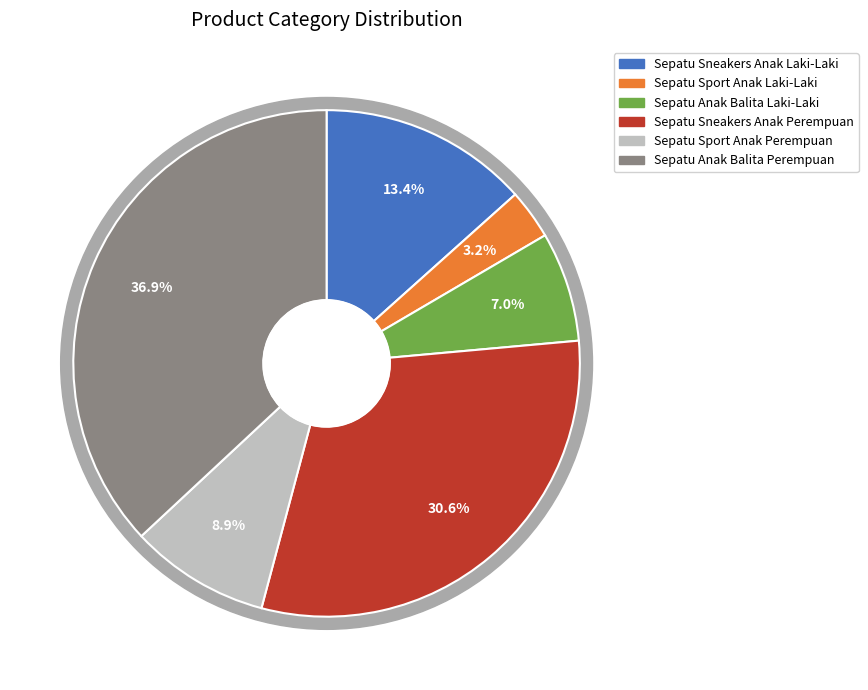

What is the largest slice in the pie chart?

Sepatu Anak Balita Perempuan